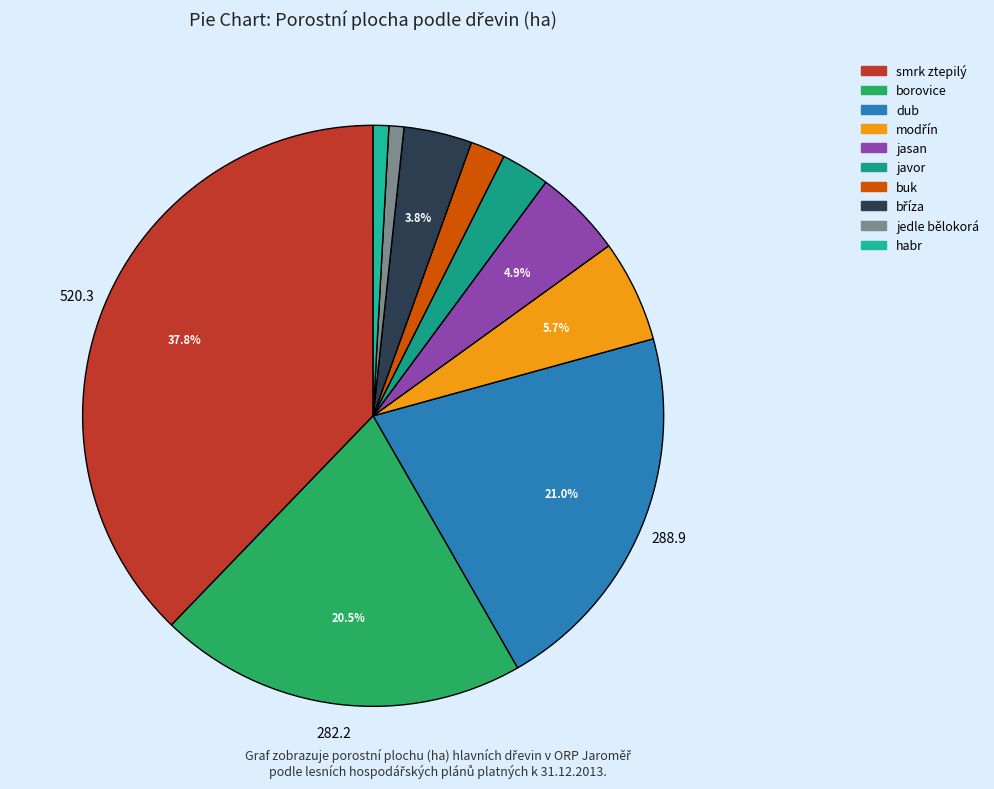

How many slices are in this pie chart?

10